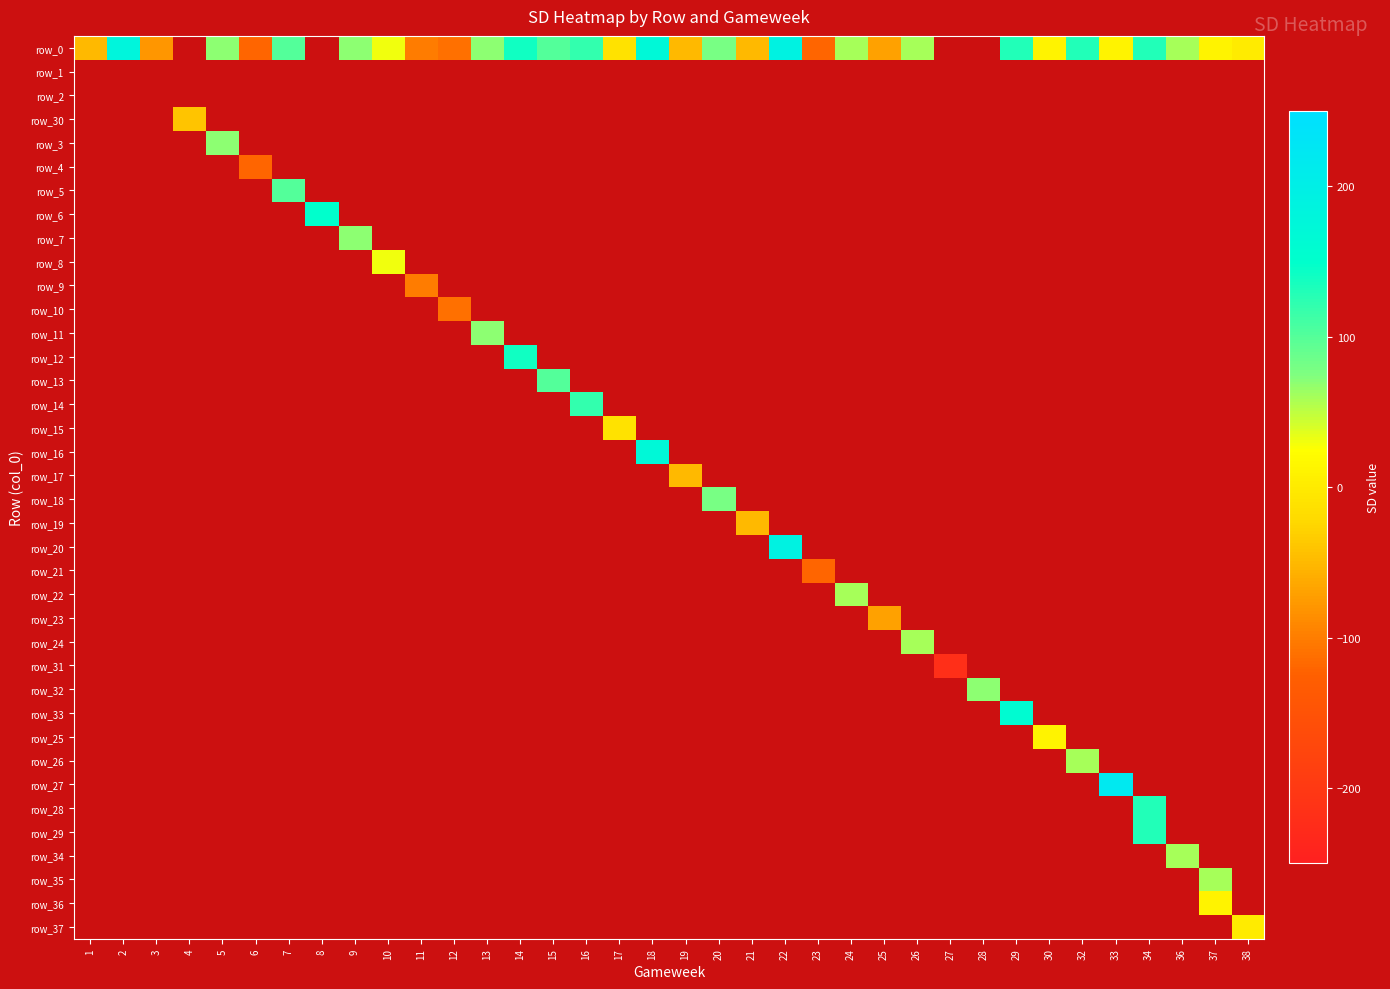

What is the spread (max minus min) of values at 33?

210.0